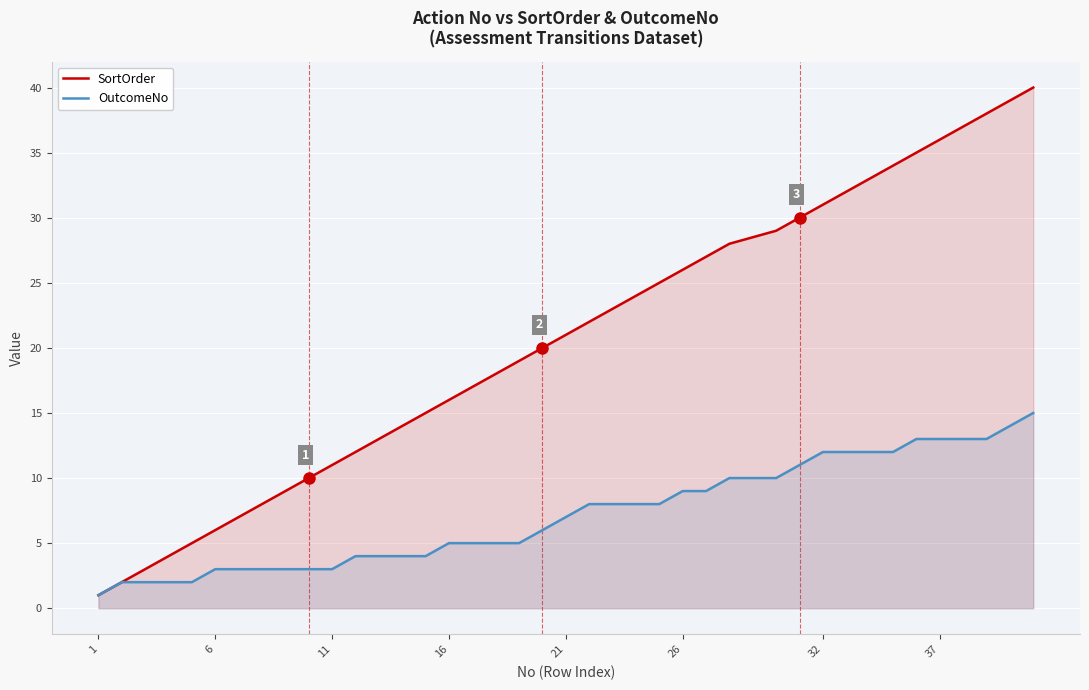

What is the minimum value for OutcomeNo?

1